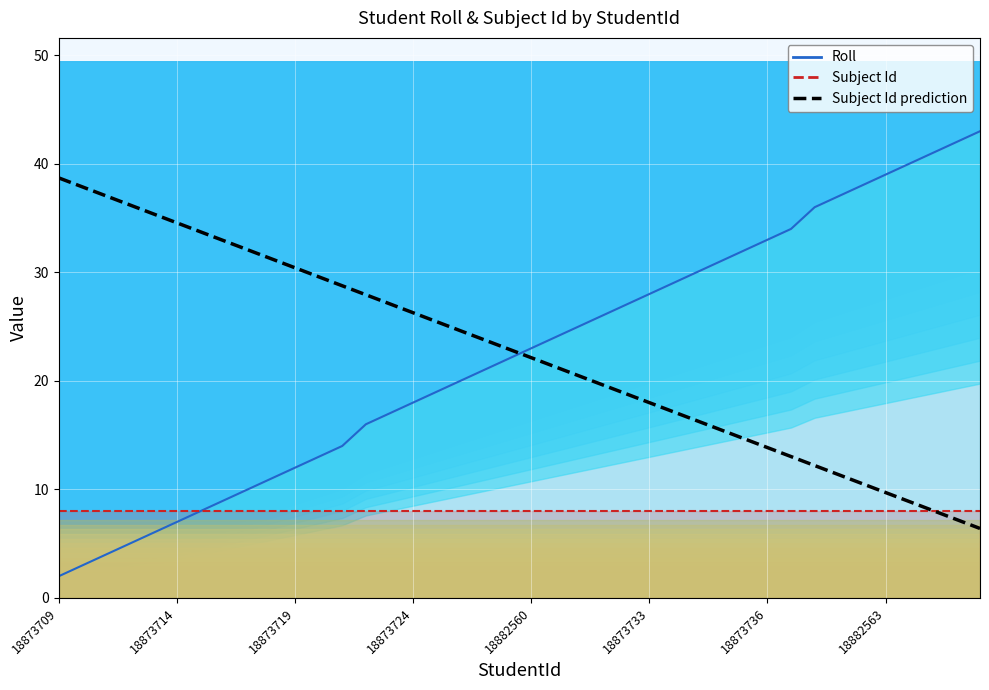

What is the spread (max minus min) of values at 18873736?

5.9